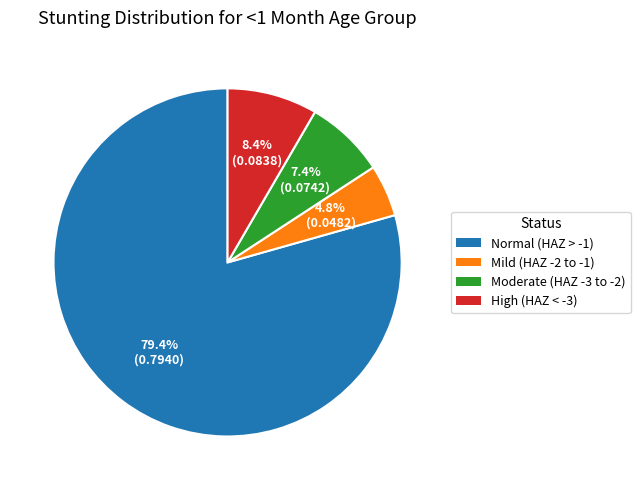

What percentage is NOT represented by Moderate (HAZ -3 to -2)?

92.6%